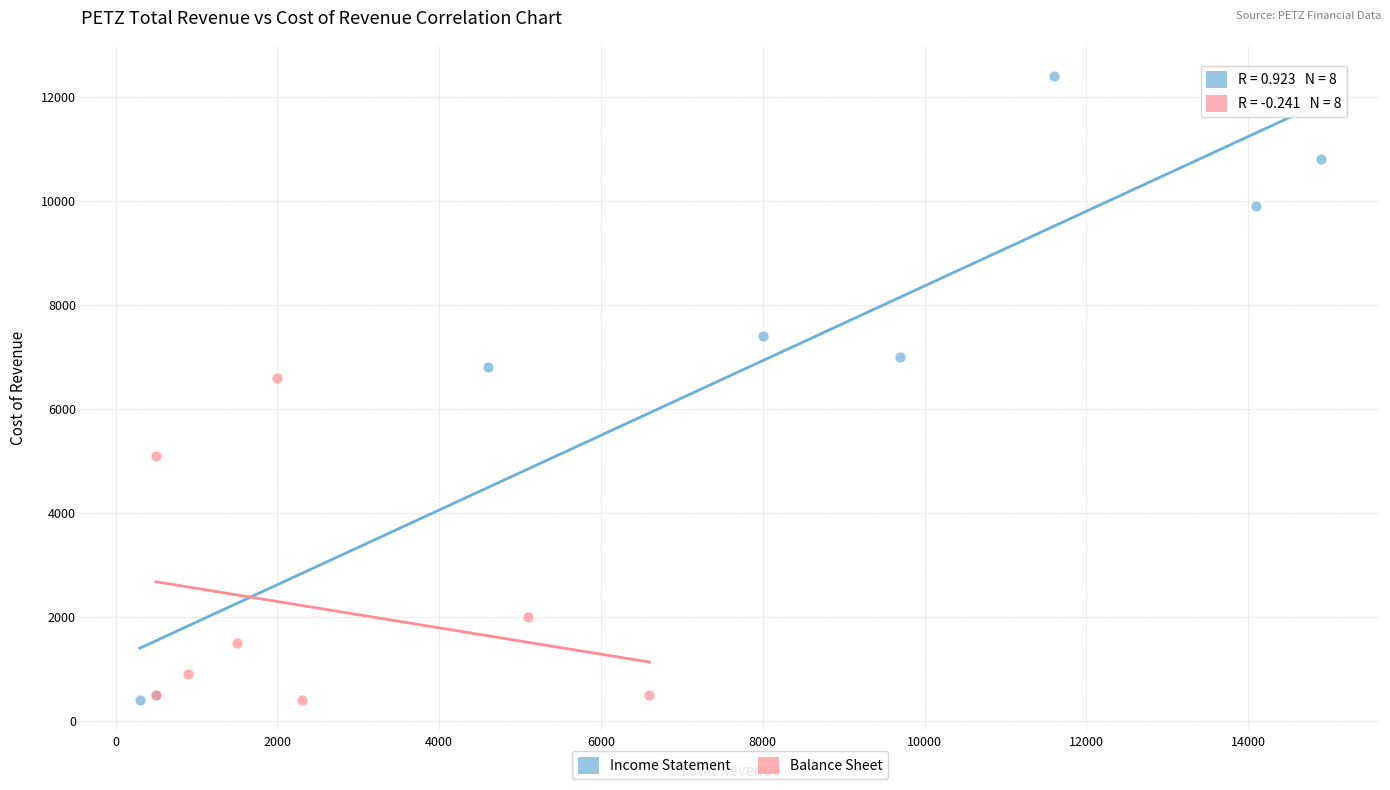

Which series has the widest spread of Y values?

Income Statement